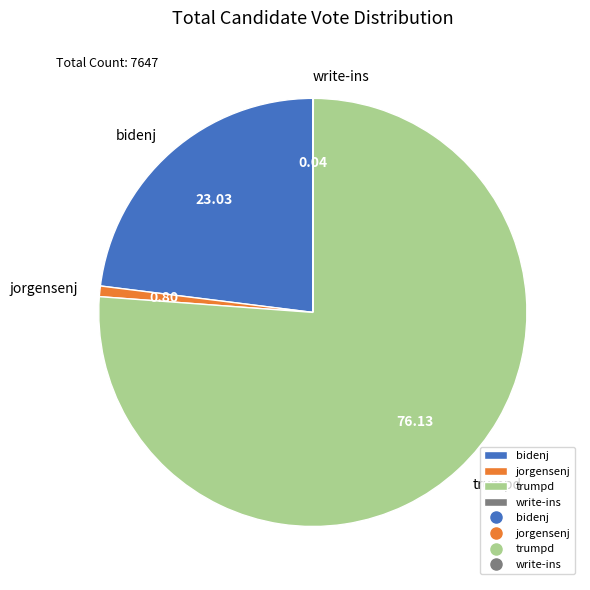

Which category has the biggest portion of the pie?

trumpd